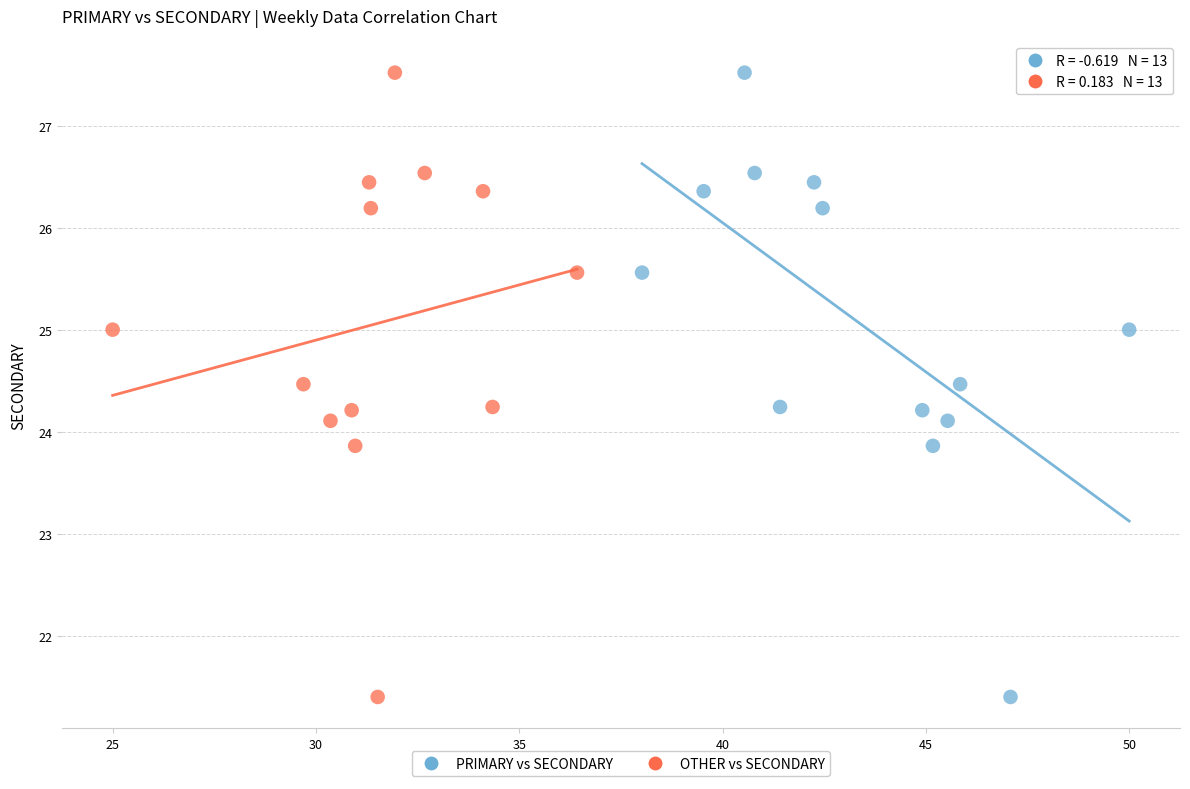

What are all the series names shown in the legend?

PRIMARY vs SECONDARY, OTHER vs SECONDARY